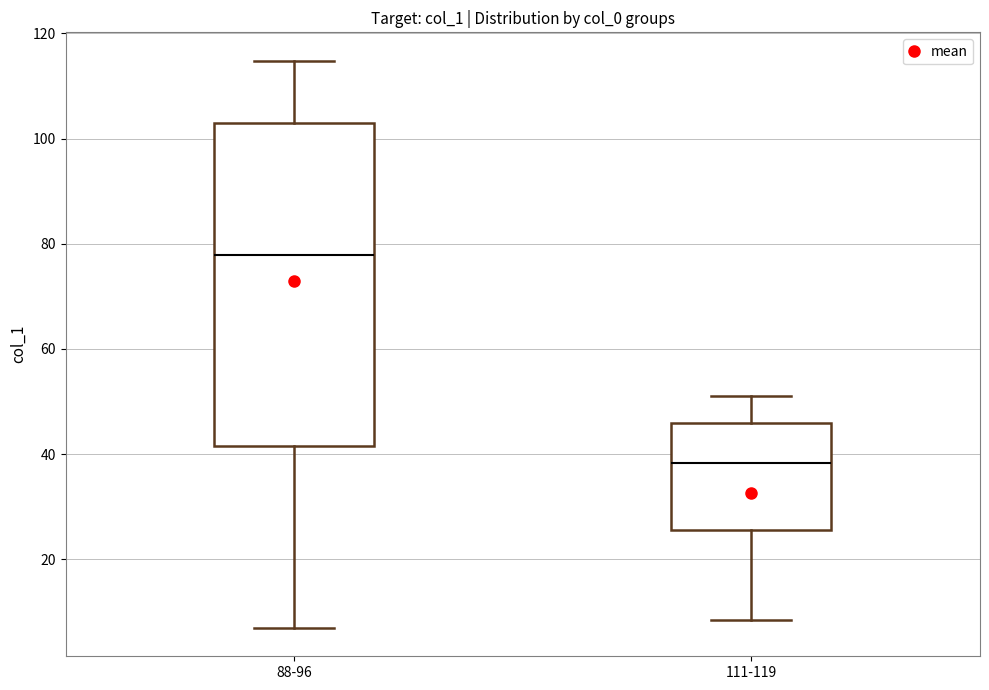

Reading left to right, transcribe this box plot: for each box, give where its median line is, the range the box spans, and where its two whiskers end, as read against the y-axis. The values are not printed on the chart, so give them approximately, as read against the axis.

88-96: median 78, box 42 to 102, whiskers 6 to 114
111-119: median 38, box 26 to 46, whiskers 8 to 52